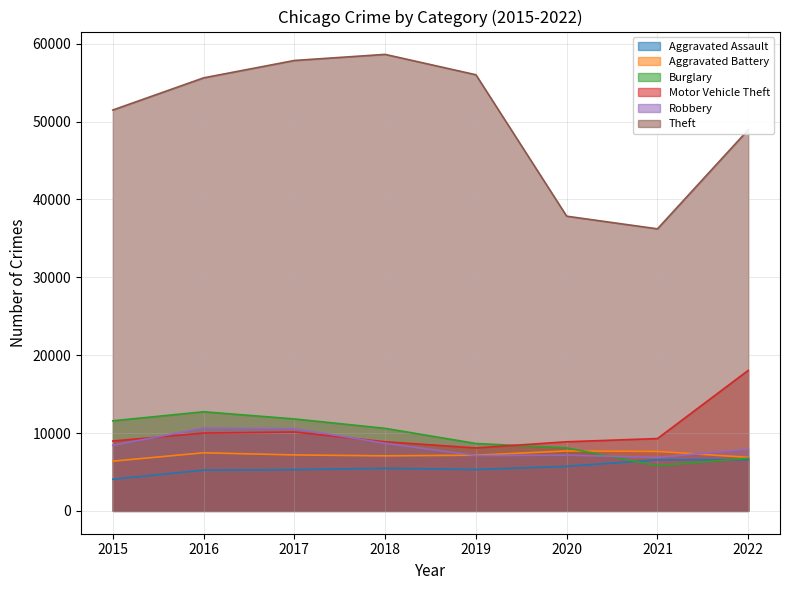

What is the sum of all Robbery values?

67369